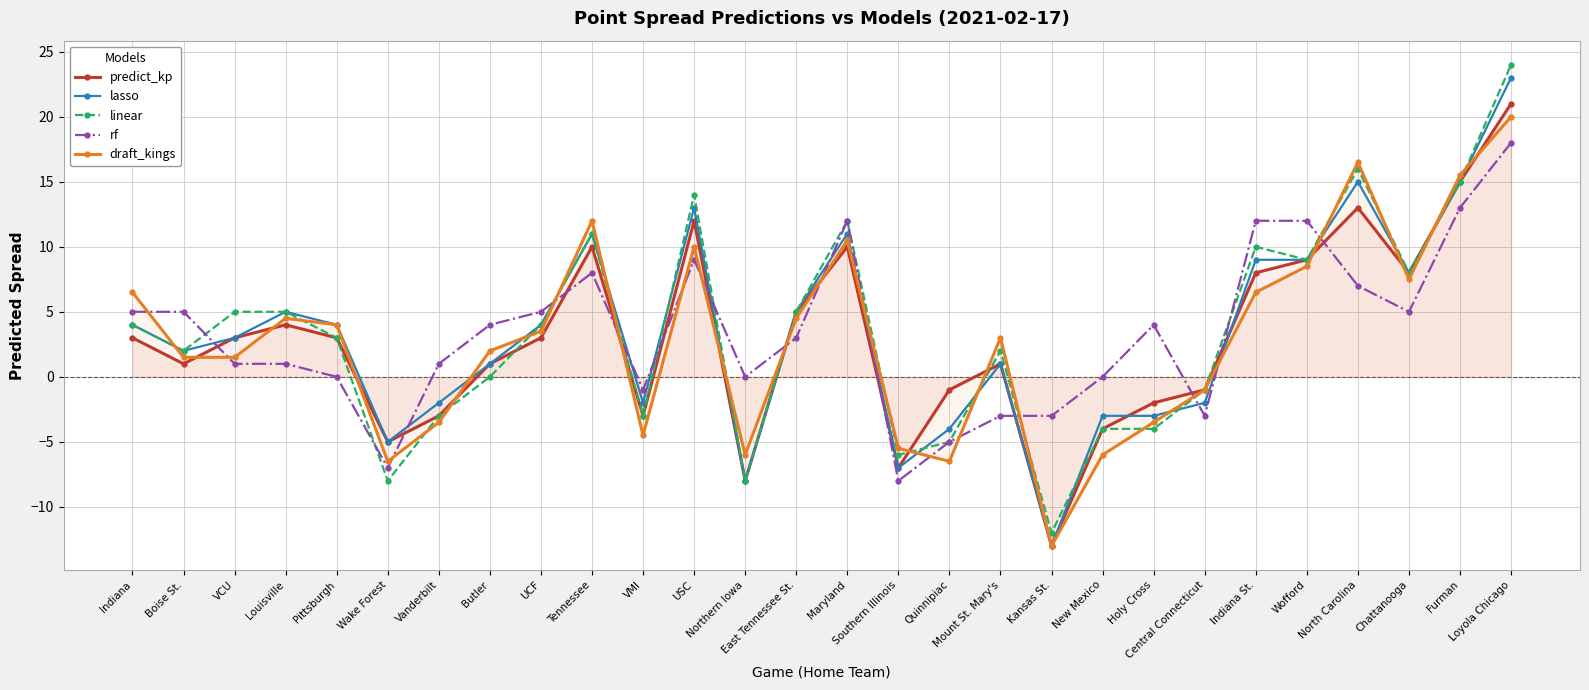

At how many categories does at least one series exceed -5?

26